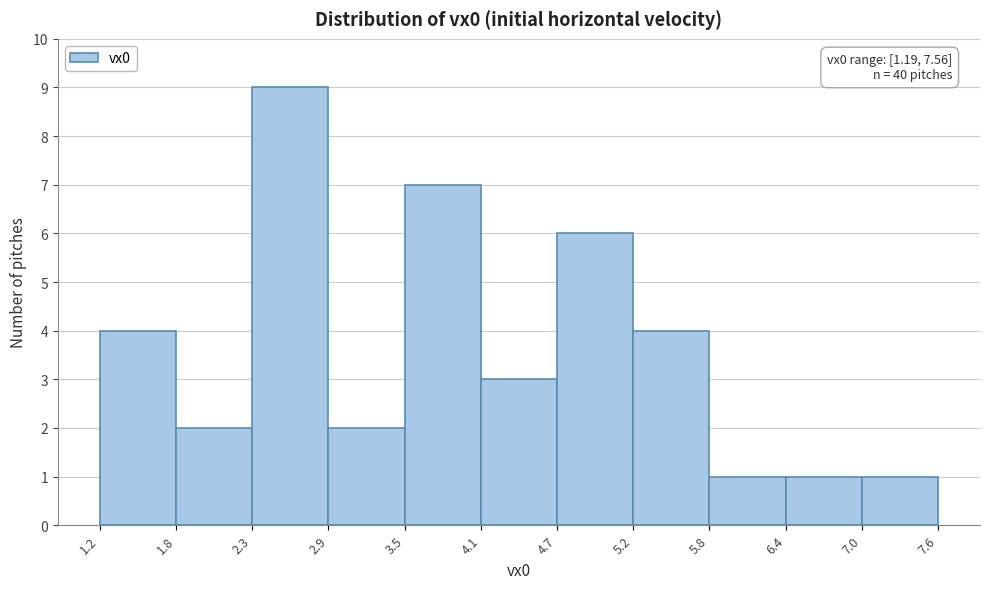

Over which range of the x-axis is the bar tallest?

2.3 to 2.9